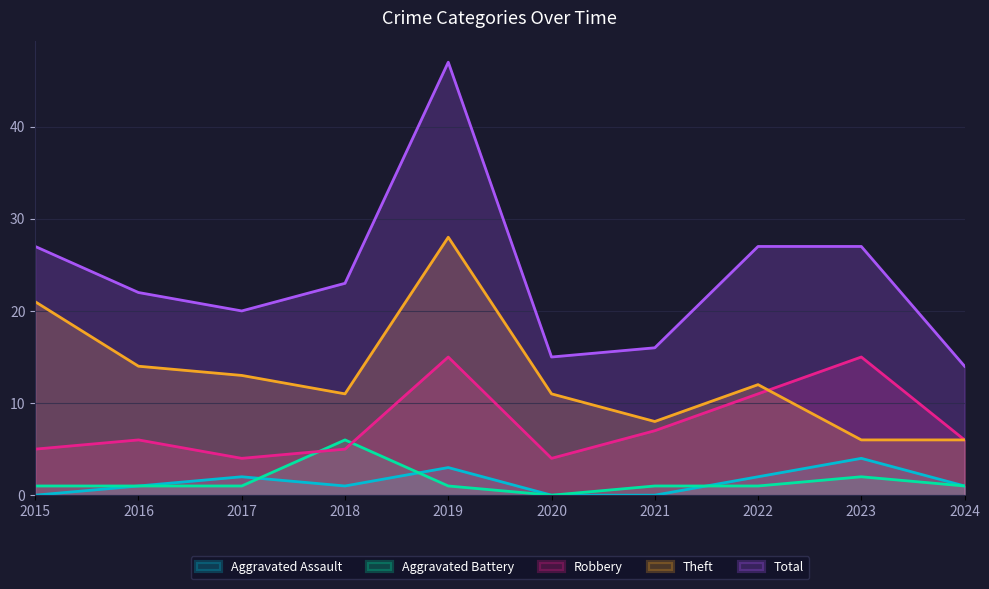

Where is Theft nearest to the value 17?

2016